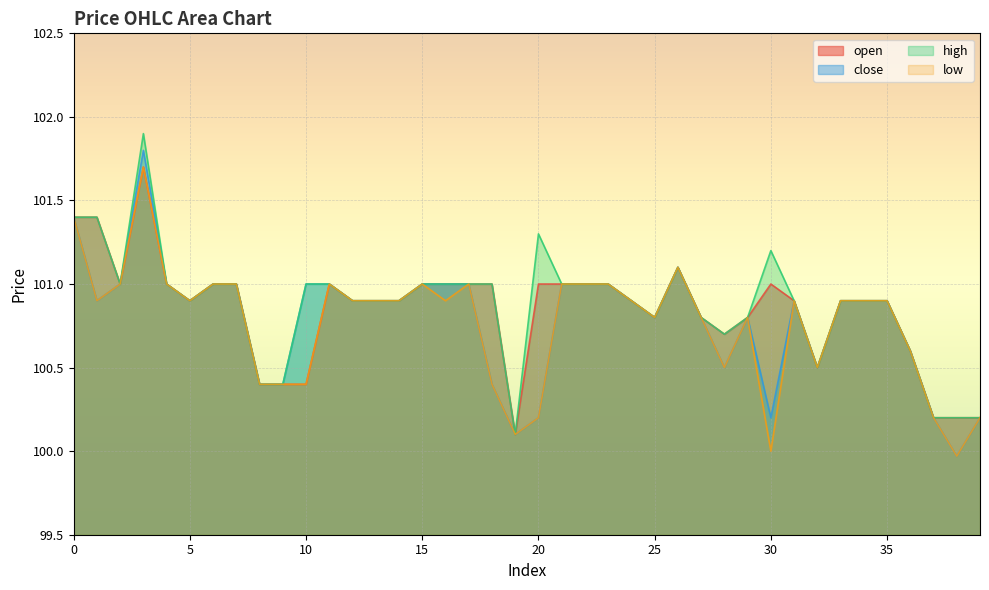

Is it true that close equals 168.3 at 19?

False